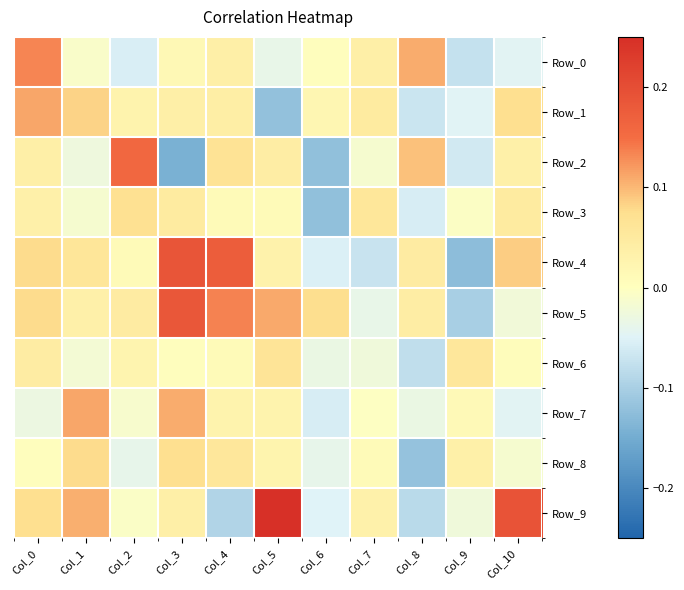

Reading left to right, transcribe all the data shown in this chart.

Row_0: Col_0=0.1	Col_1=-0.0	Col_2=-0.1	Col_3=0.0	Col_4=0.0	Col_5=-0.0	Col_6=0.0	Col_7=0.0	Col_8=0.1	Col_9=-0.1	Col_10=-0.0
Row_1: Col_0=0.1	Col_1=0.1	Col_2=0.0	Col_3=0.0	Col_4=0.0	Col_5=-0.1	Col_6=0.0	Col_7=0.0	Col_8=-0.1	Col_9=-0.0	Col_10=0.1
Row_2: Col_0=0.0	Col_1=-0.0	Col_2=0.2	Col_3=-0.1	Col_4=0.1	Col_5=0.0	Col_6=-0.1	Col_7=-0.0	Col_8=0.1	Col_9=-0.1	Col_10=0.0
Row_3: Col_0=0.0	Col_1=-0.0	Col_2=0.1	Col_3=0.0	Col_4=0.0	Col_5=0.0	Col_6=-0.1	Col_7=0.1	Col_8=-0.1	Col_9=-0.0	Col_10=0.0
Row_4: Col_0=0.1	Col_1=0.1	Col_2=0.0	Col_3=0.2	Col_4=0.2	Col_5=0.0	Col_6=-0.1	Col_7=-0.1	Col_8=0.0	Col_9=-0.1	Col_10=0.1
Row_5: Col_0=0.1	Col_1=0.0	Col_2=0.0	Col_3=0.2	Col_4=0.1	Col_5=0.1	Col_6=0.1	Col_7=-0.0	Col_8=0.0	Col_9=-0.1	Col_10=-0.0
Row_6: Col_0=0.0	Col_1=-0.0	Col_2=0.0	Col_3=0.0	Col_4=0.0	Col_5=0.1	Col_6=-0.0	Col_7=-0.0	Col_8=-0.1	Col_9=0.1	Col_10=0.0
Row_7: Col_0=-0.0	Col_1=0.1	Col_2=-0.0	Col_3=0.1	Col_4=0.0	Col_5=0.0	Col_6=-0.1	Col_7=-0.0	Col_8=-0.0	Col_9=0.0	Col_10=-0.0
Row_8: Col_0=0.0	Col_1=0.1	Col_2=-0.0	Col_3=0.1	Col_4=0.1	Col_5=0.0	Col_6=-0.0	Col_7=0.0	Col_8=-0.1	Col_9=0.0	Col_10=-0.0
Row_9: Col_0=0.1	Col_1=0.1	Col_2=-0.0	Col_3=0.0	Col_4=-0.1	Col_5=0.3	Col_6=-0.0	Col_7=0.0	Col_8=-0.1	Col_9=-0.0	Col_10=0.2